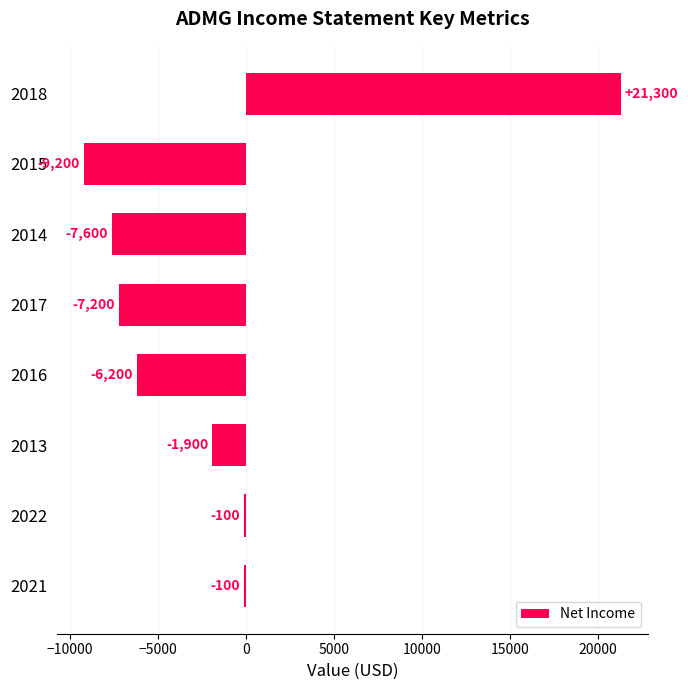

What is the sum of all values?

-11000